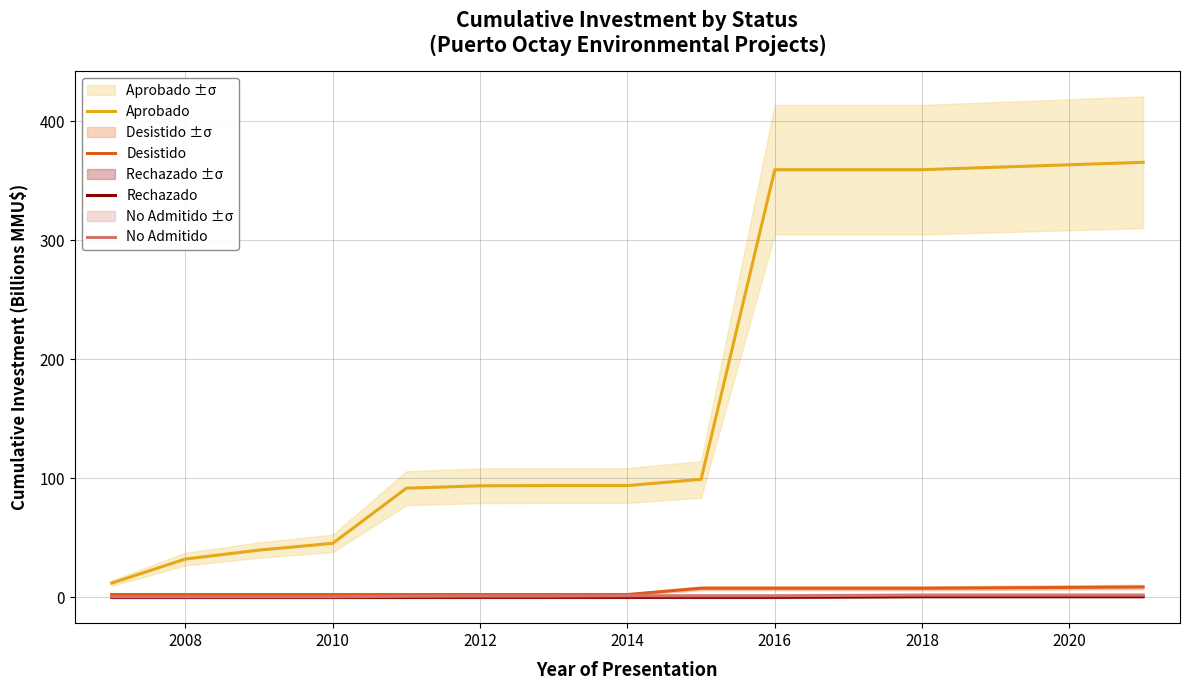

What is the highest value of the Aprobado series?

365.4